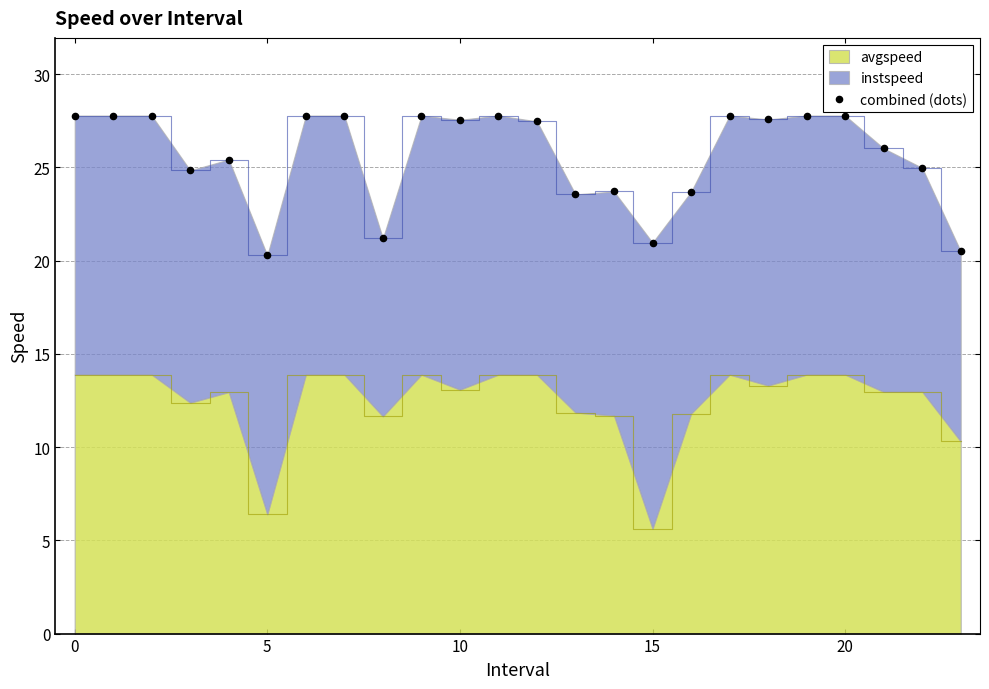

What is the change in value from 14 to 18?

+3.9